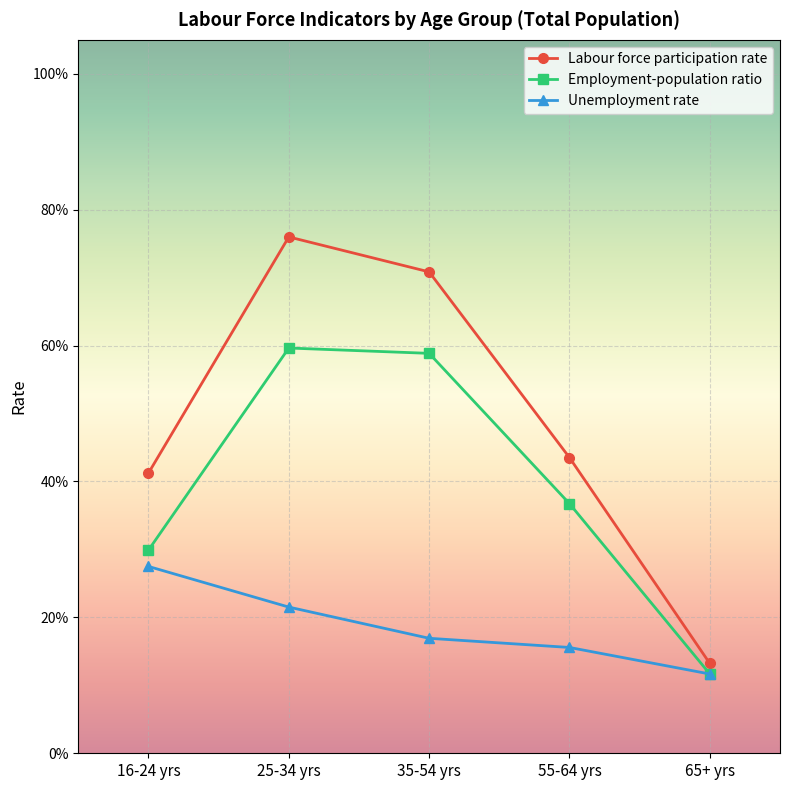

The value of Labour force participation rate at 35-54 yrs is 0.7. True or false?

True